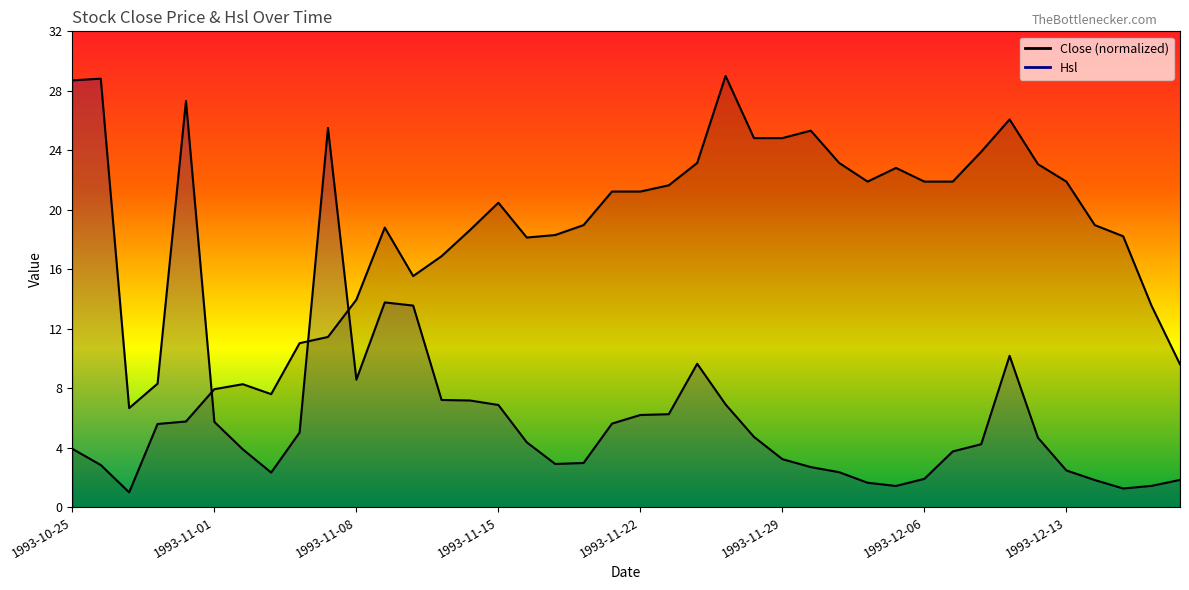

Where is Hsl nearest to the value 15?

1993-11-09